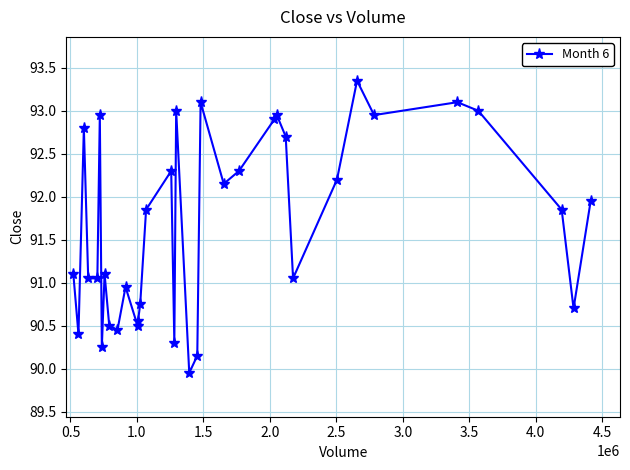

What is the average value?

91.7